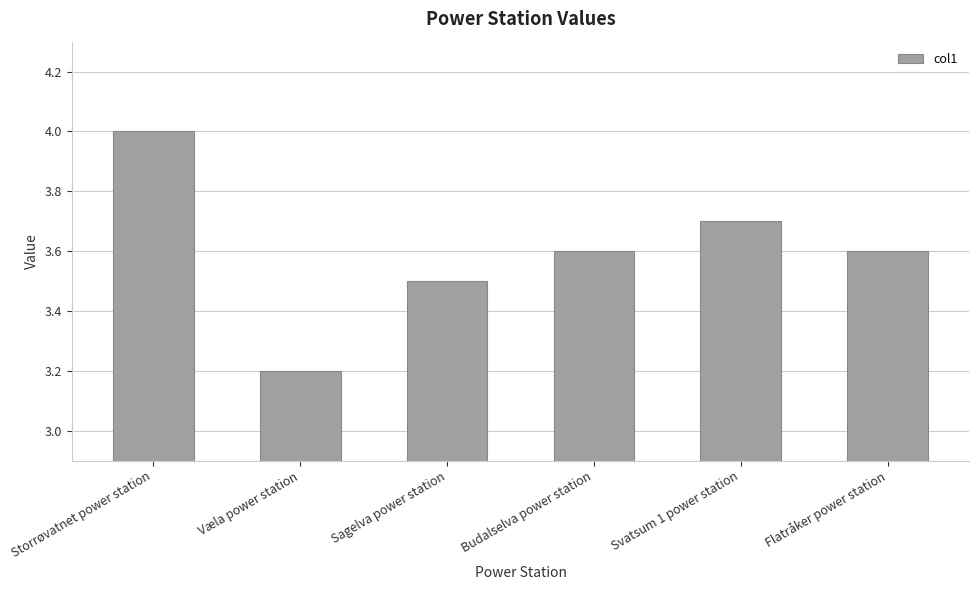

Does the chart contain any negative values?

No